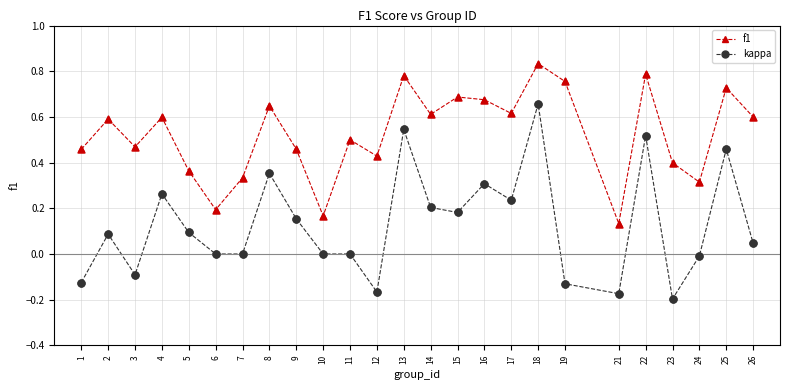

What are all the series names shown in the legend?

f1, kappa